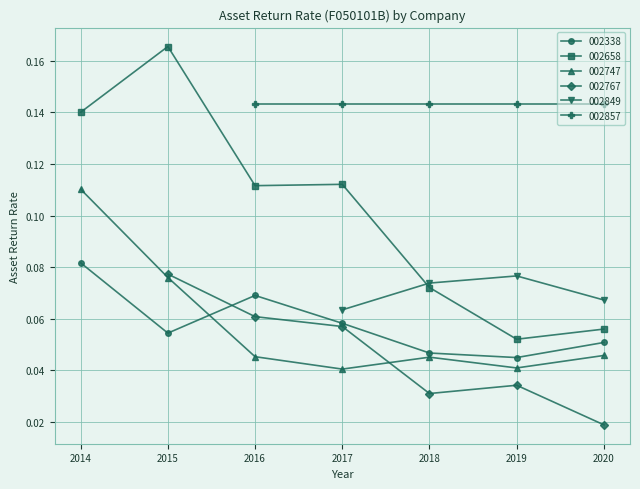

Where do 002338 and 002747 first cross each other?

2015 and 2016